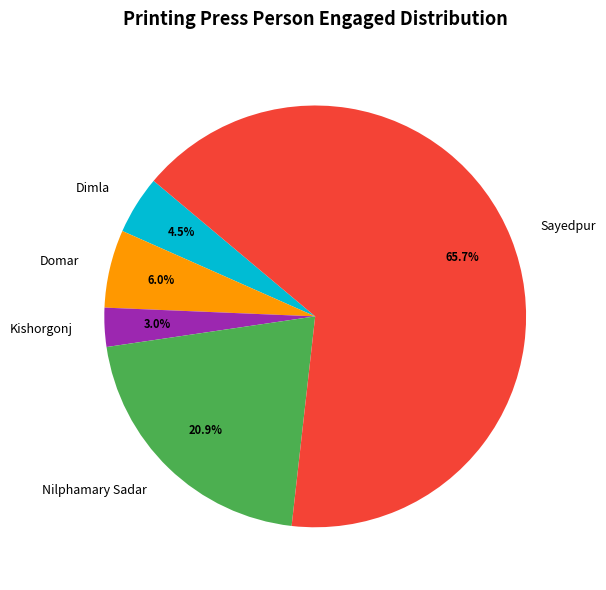

Combined, do Nilphamary Sadar and Domar account for over 50%?

No